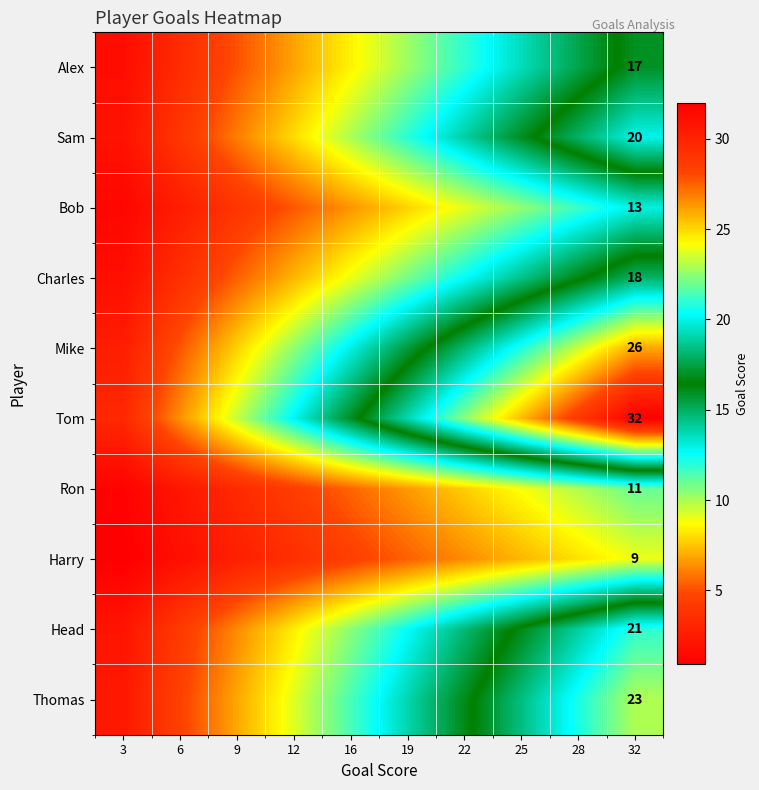

At how many categories does at least one series exceed 7?

8